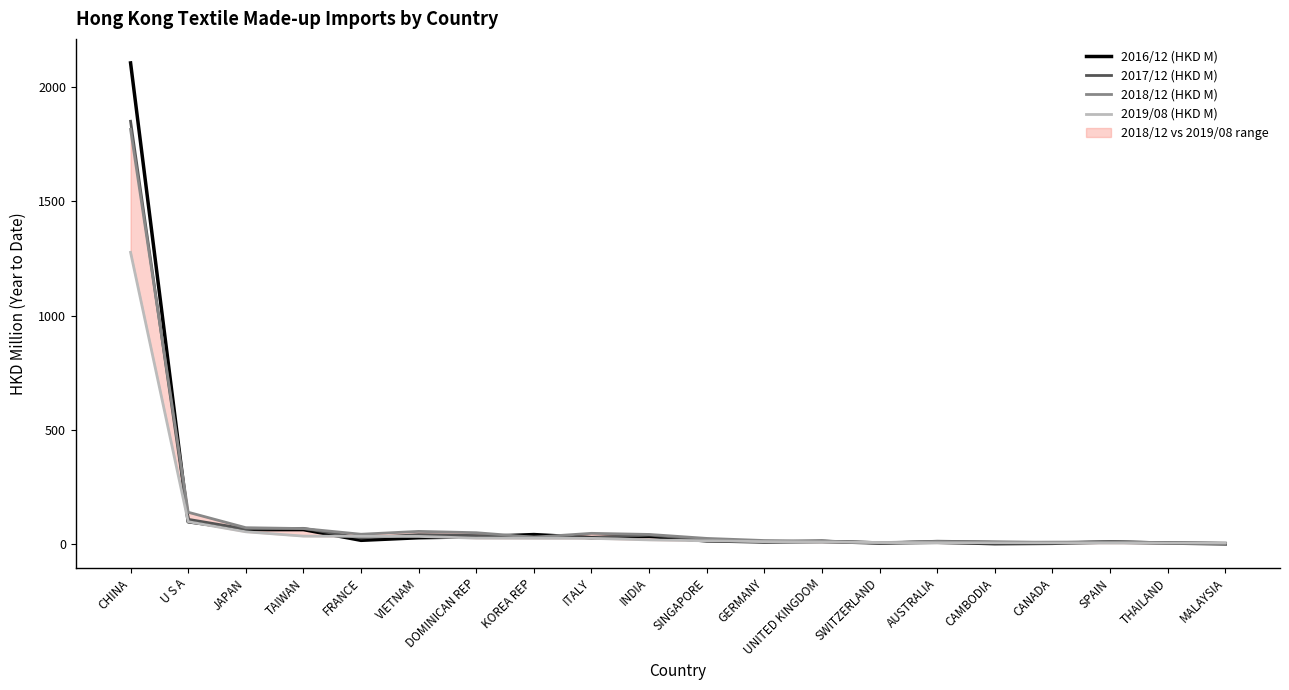

The 2017/12 (HKD M) series shows 14.2 at AUSTRALIA. True or false?

True